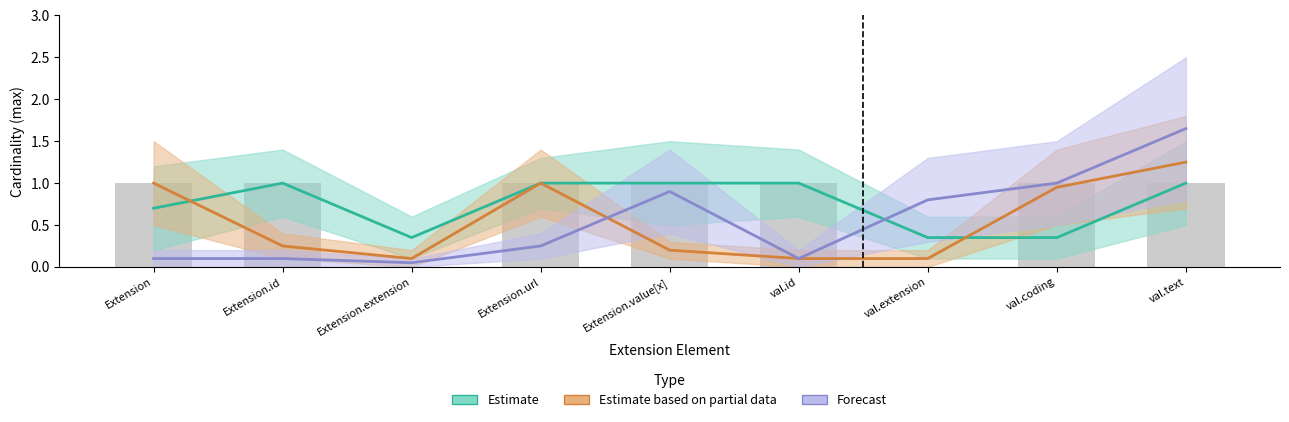

Which series has the largest range (max minus min)?

Forecast